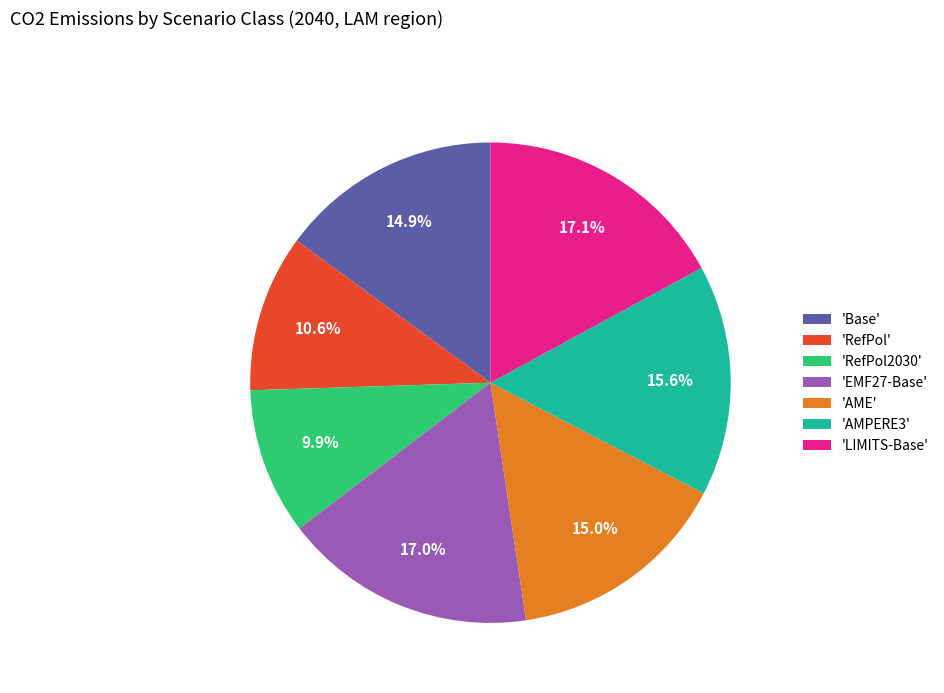

Approximately how many times larger is the value at 'LIMITS-Base' compared to 'Base'?

1.1